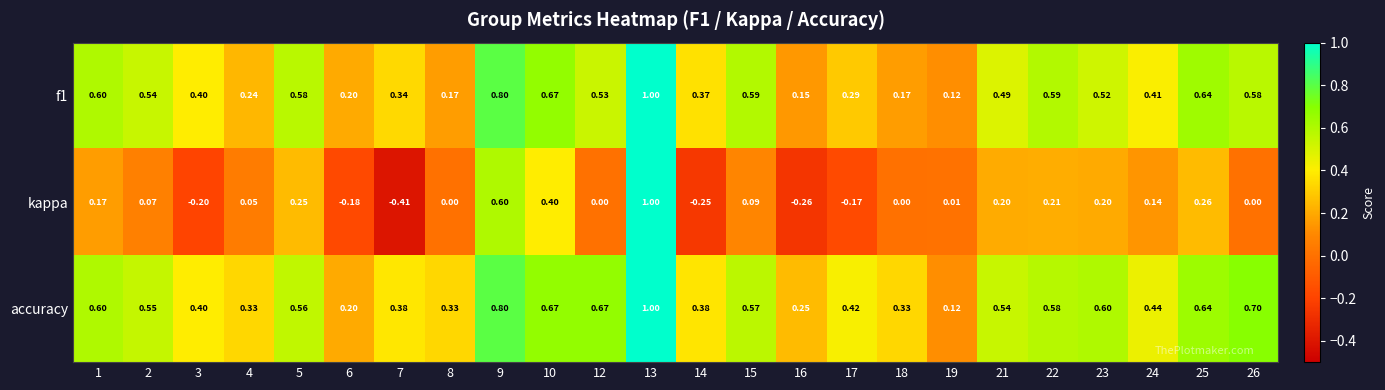

Which series has the largest total across all categories?

accuracy